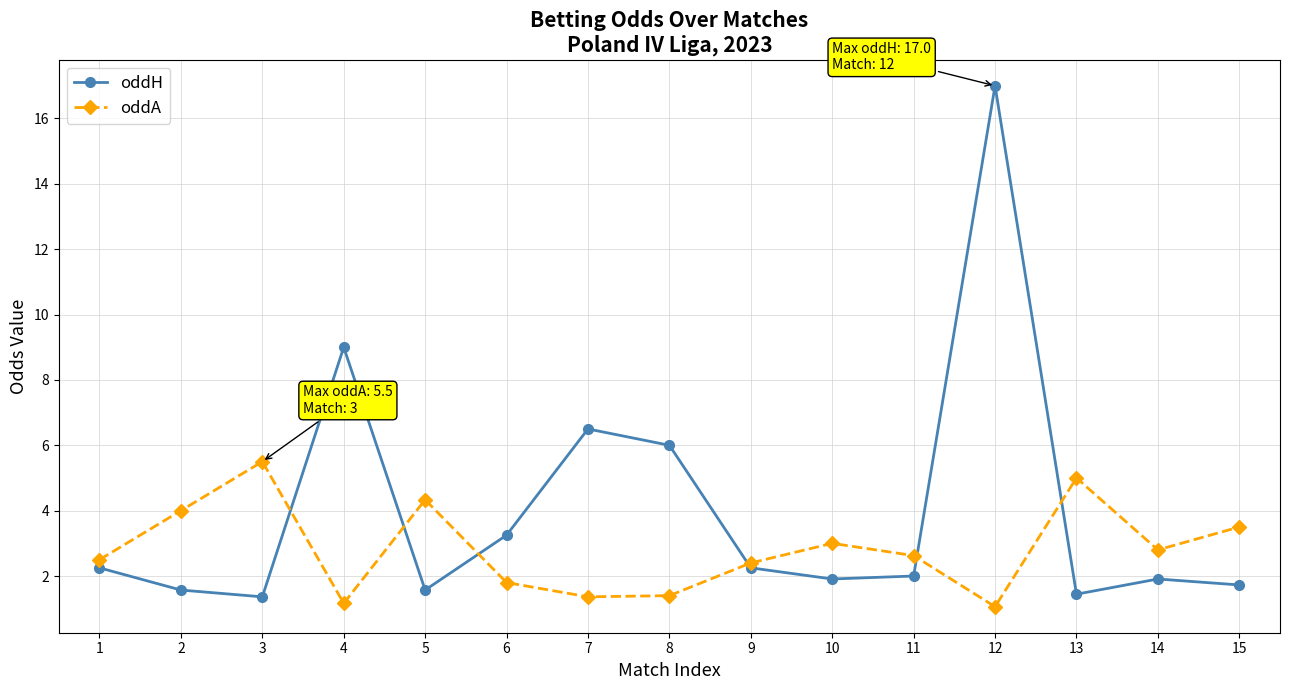

At which label is oddH closest to 9?

4